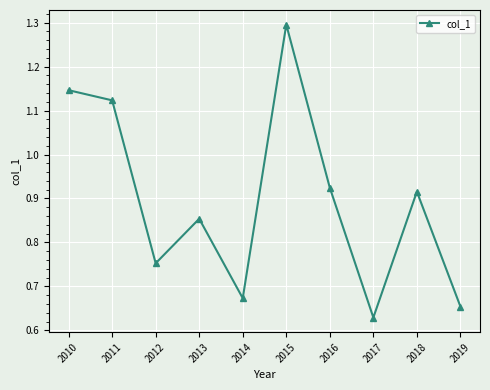

How many values are between 0 and 1?

7